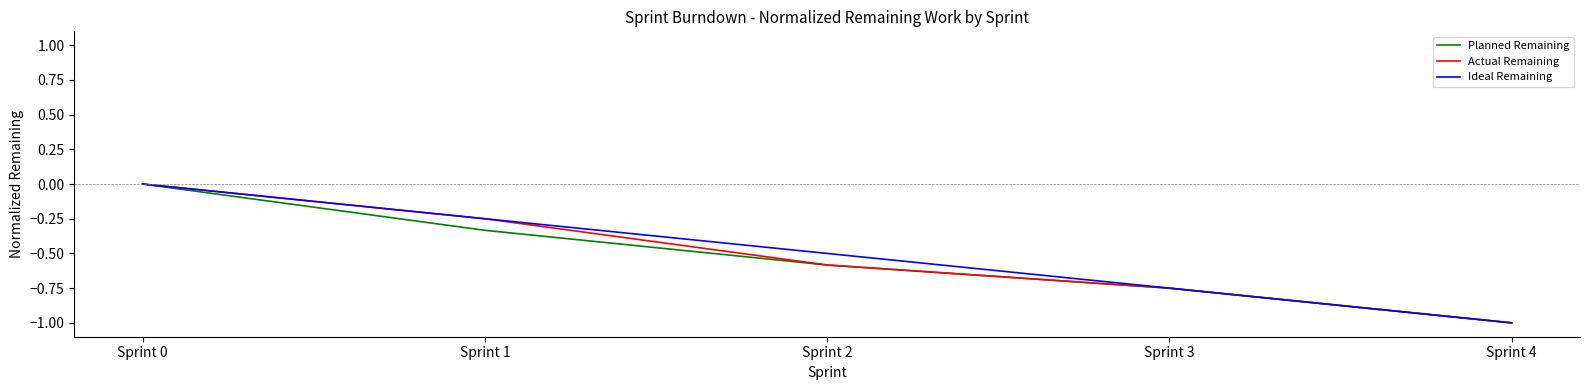

What is the sum of all Planned Remaining values?

-2.7